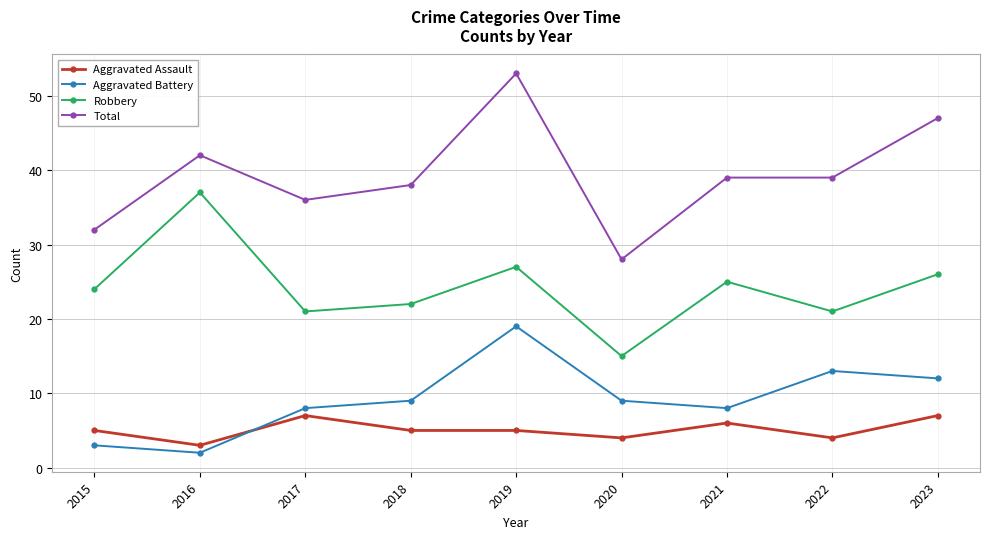

Is the value of Robbery at 2019 greater than the value of Aggravated Battery at 2023?

Yes